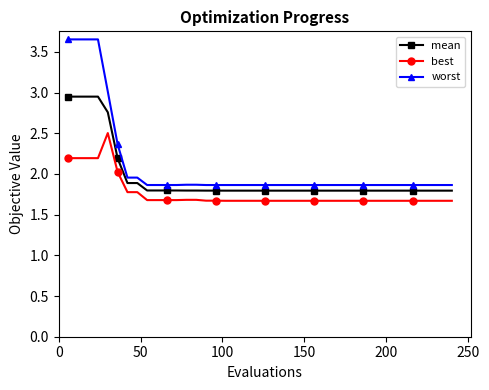

What is the value of the mean point at the 19th from the left?

1.8